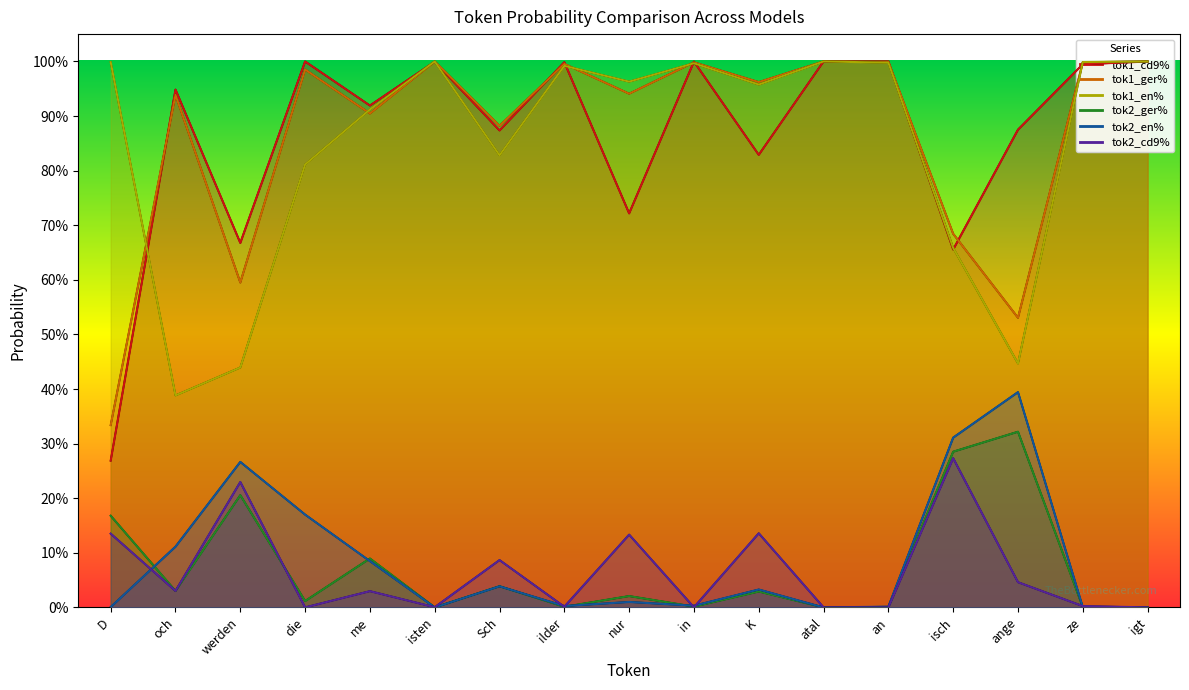

What is the value of the tok1_ger% point at the 5th from the left?

0.9